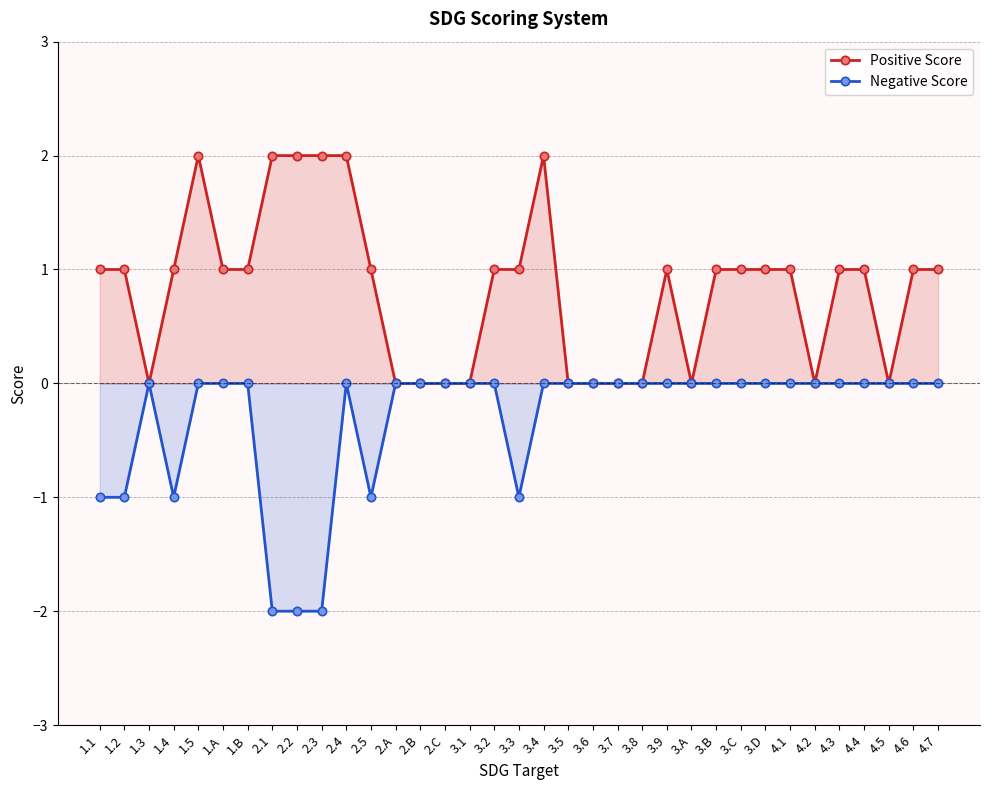

Read the Negative Score value at 2.5.

-1